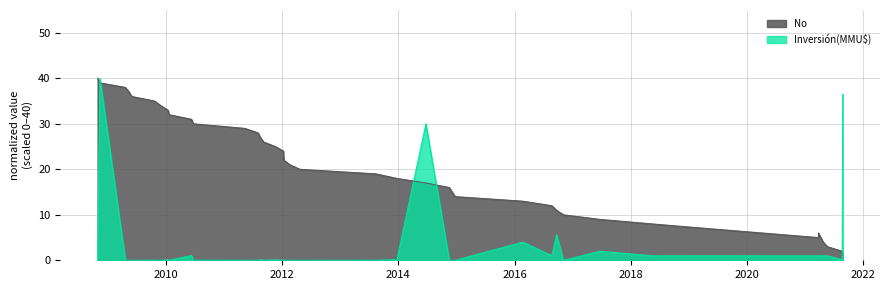

Where is the data nearest to the value 20?

20/02/2012